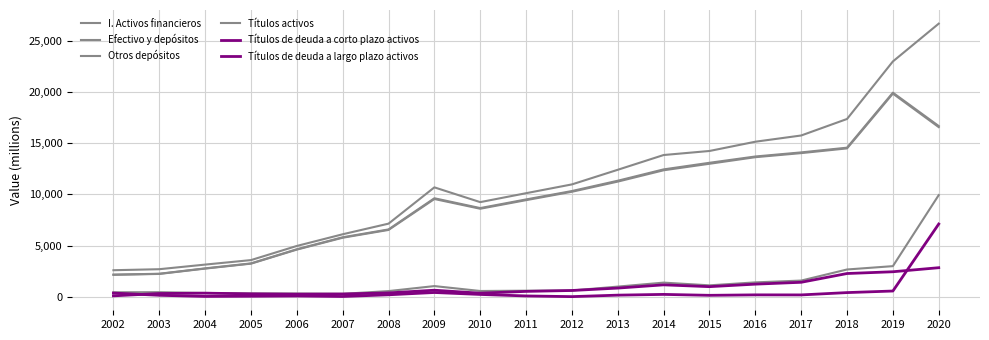

True or false: I. Activos financieros has a value of 1374 at 2004.

False